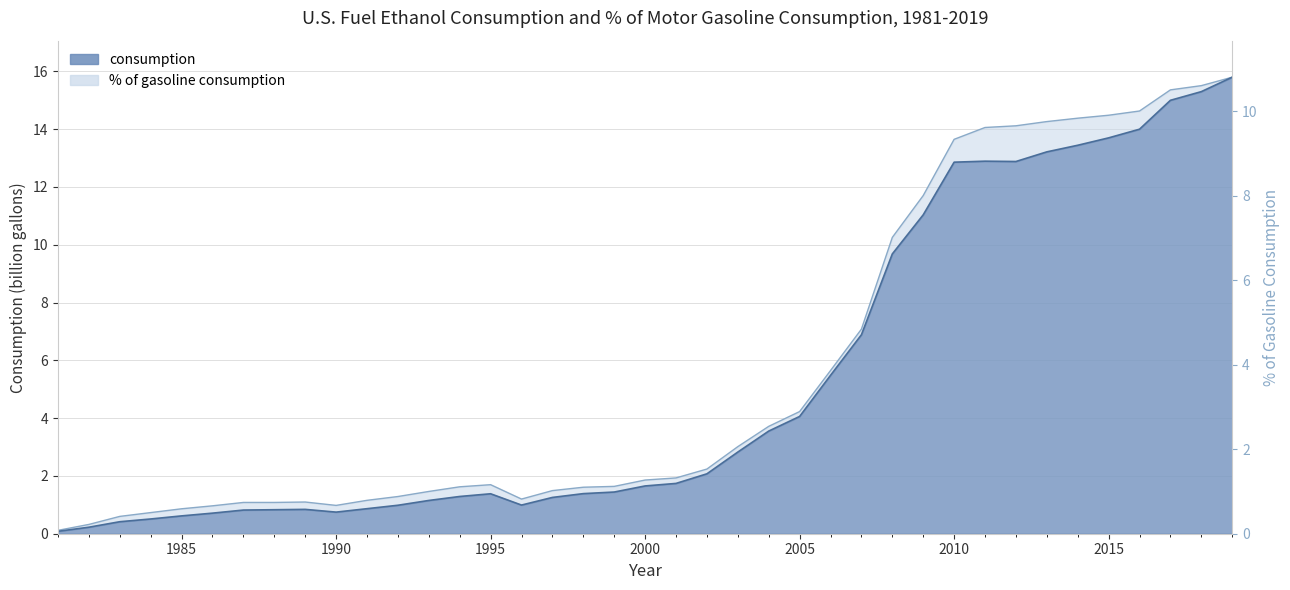

What is the maximum value shown in the chart?

15.8